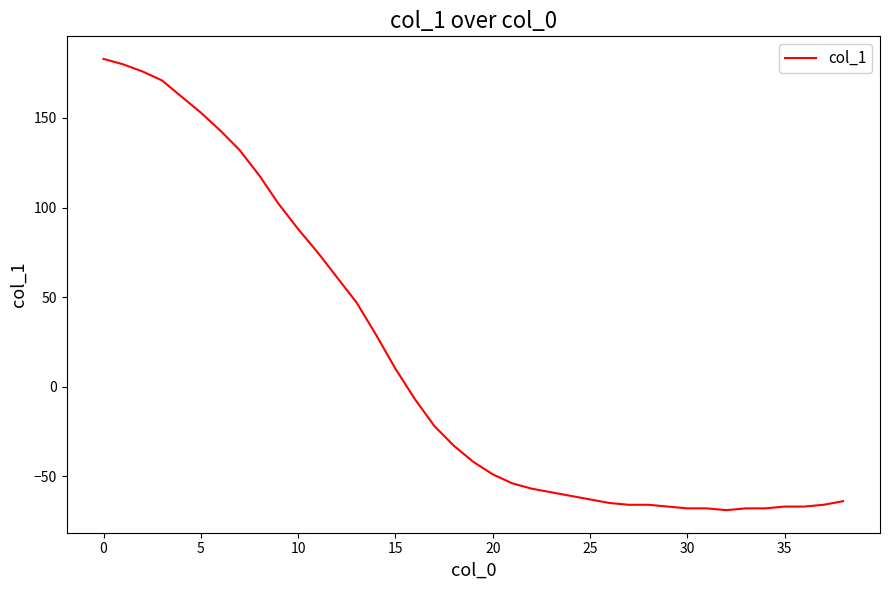

Is this an area chart (filled region under the line)?

No